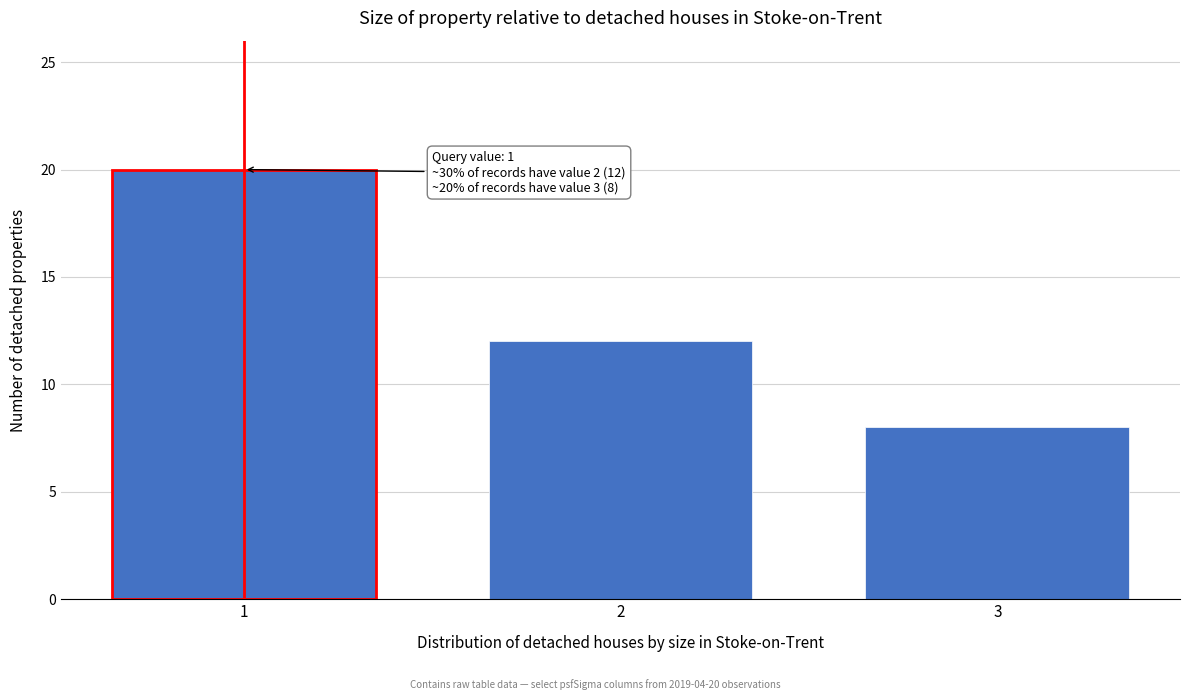

Reading left to right, extract all data points from this chart.

20	12	8